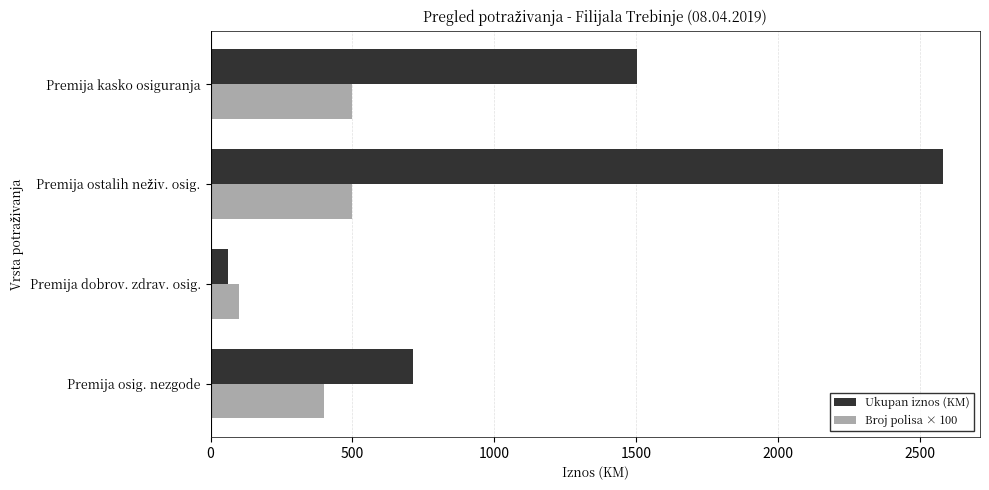

Which series has the largest range (max minus min)?

Ukupan iznos (KM)